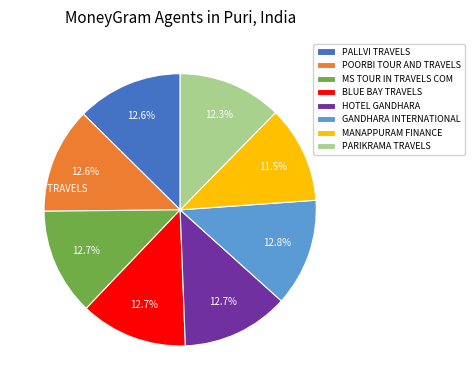

To the nearest percent, what percentage of the pie is PALLVI TRAVELS?

13%